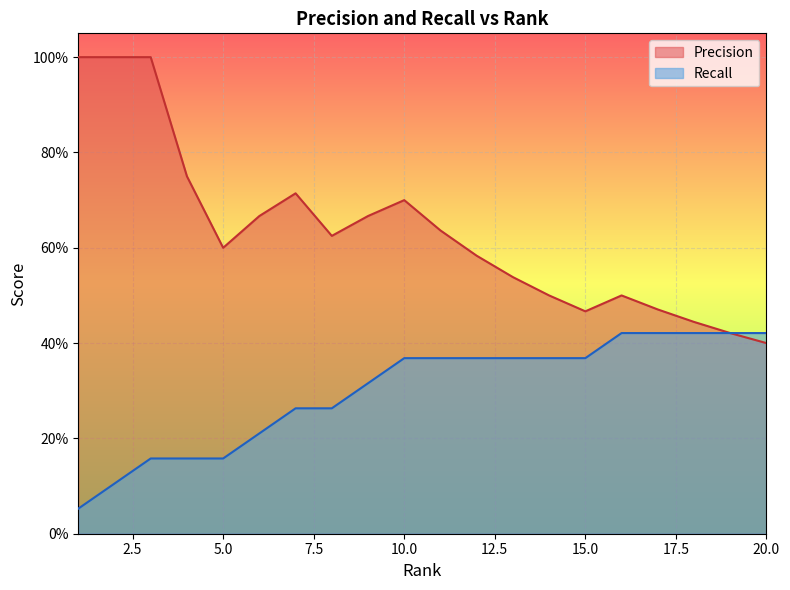

True or false: Precision and Recall cross at least once.

False